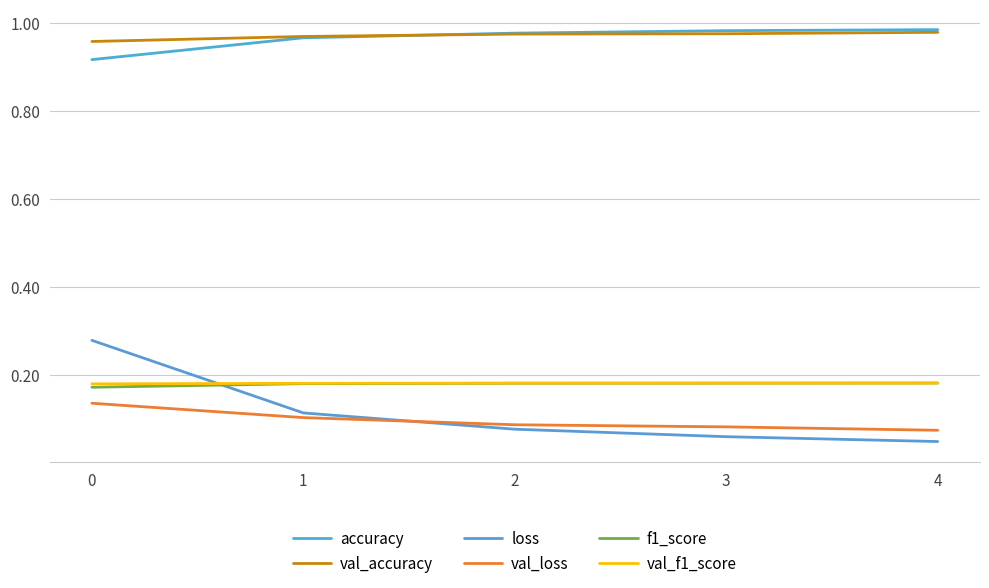

How many lines are shown in the chart?

6